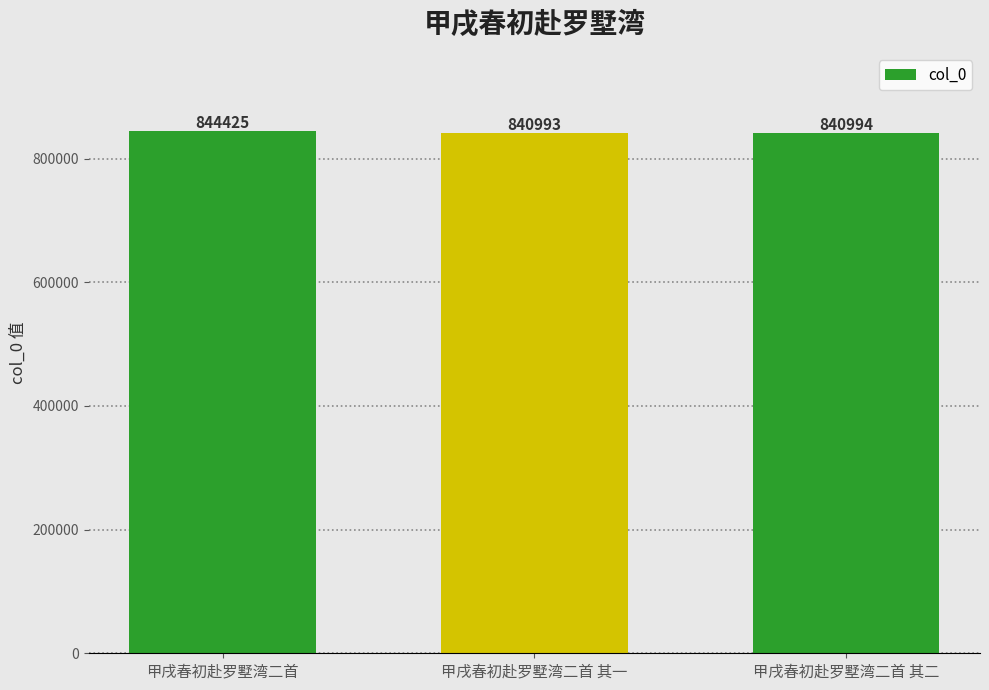

What is the difference between the values at 甲戌春初赴罗墅湾二首 其二 and 甲戌春初赴罗墅湾二首?

3431